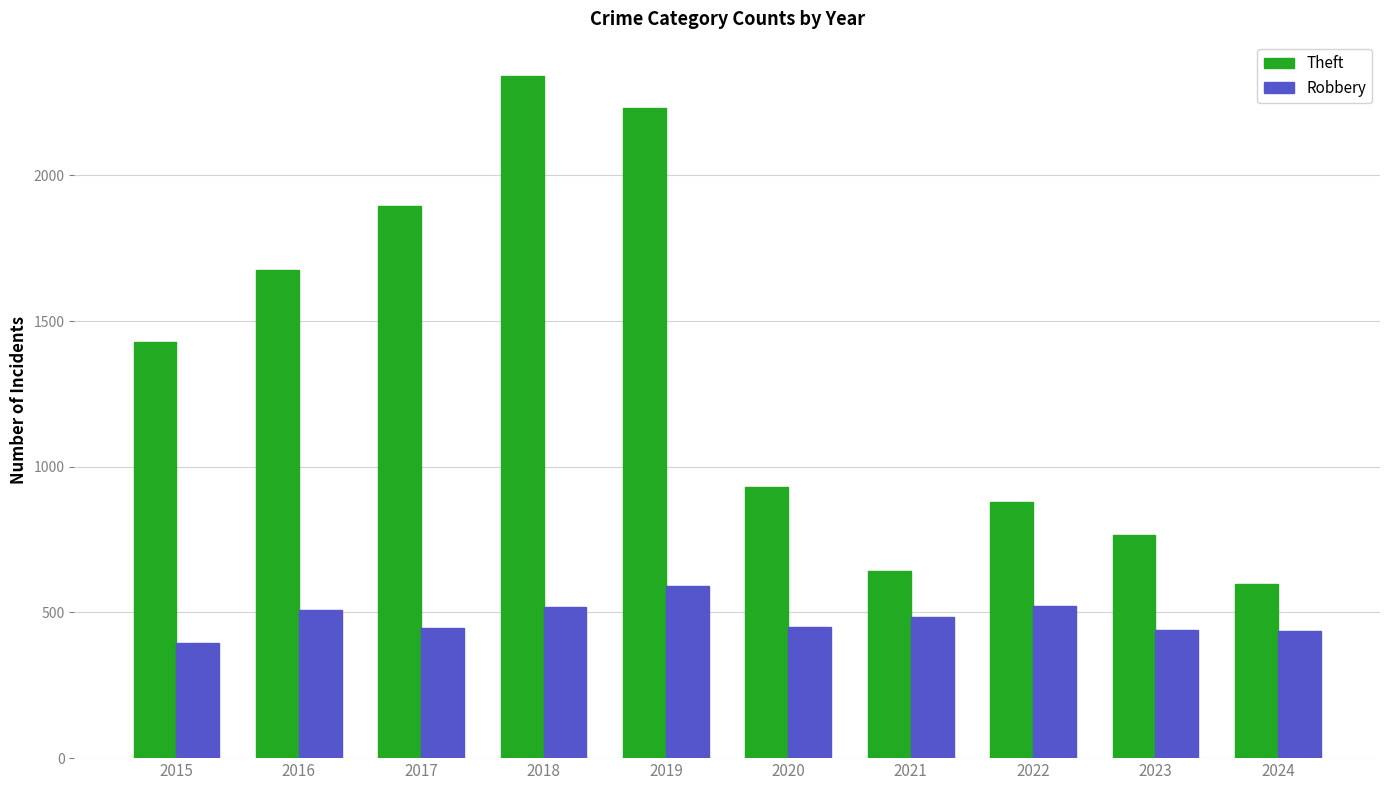

At how many categories does at least one series exceed 1552?

4